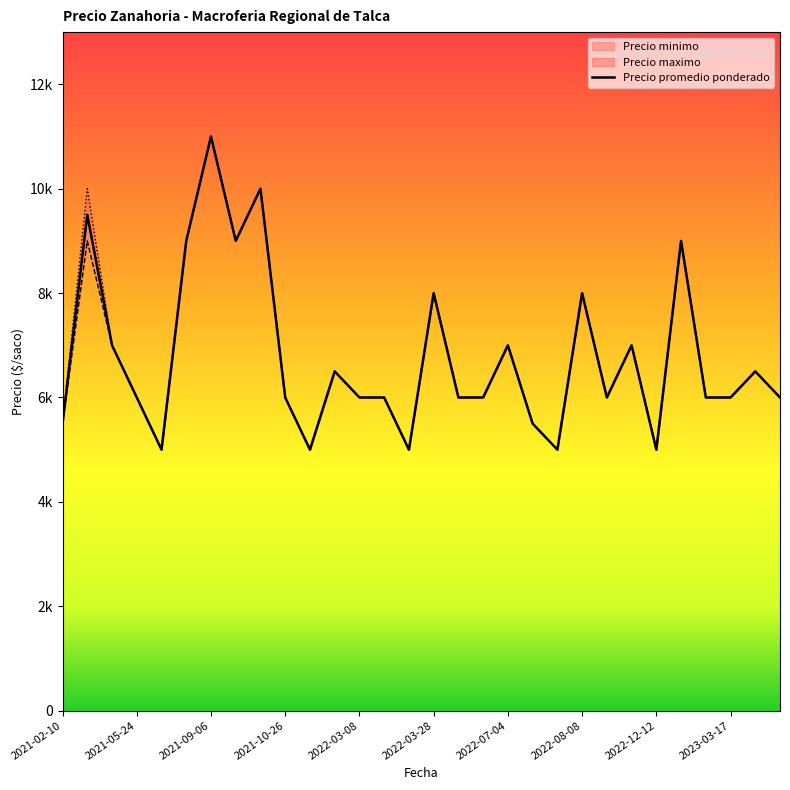

True or false: Precio maximo has more than 2 points higher than both neighbors.

True